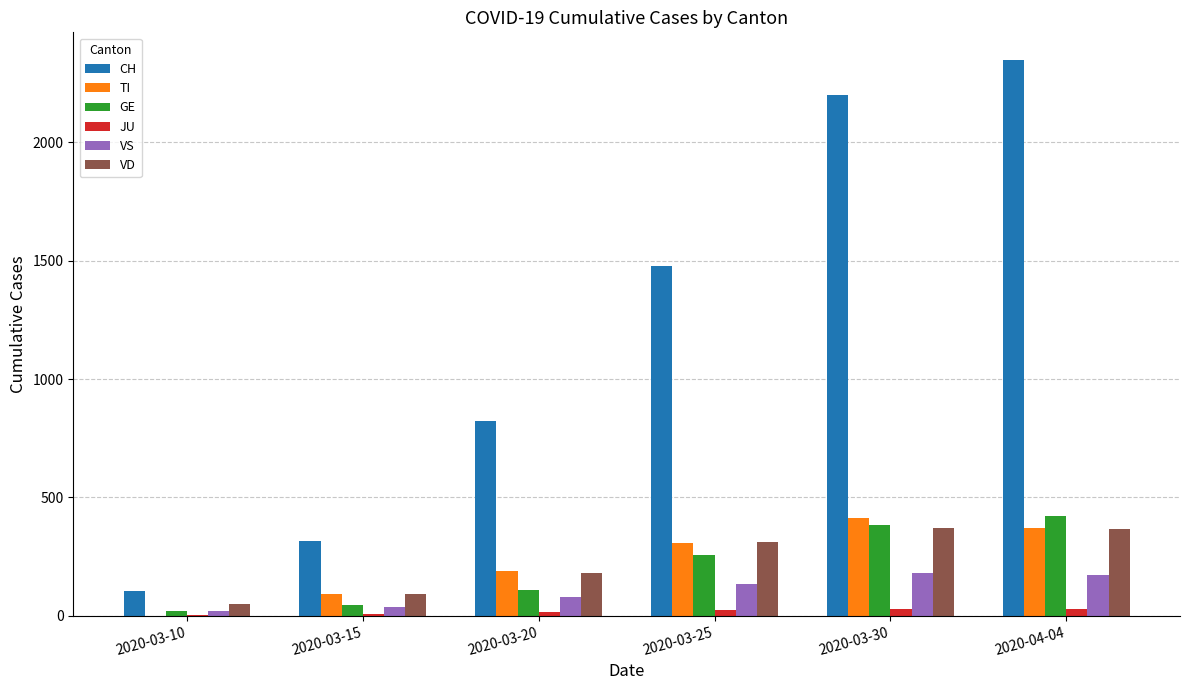

The value of TI at 2020-03-20 is 190. True or false?

True